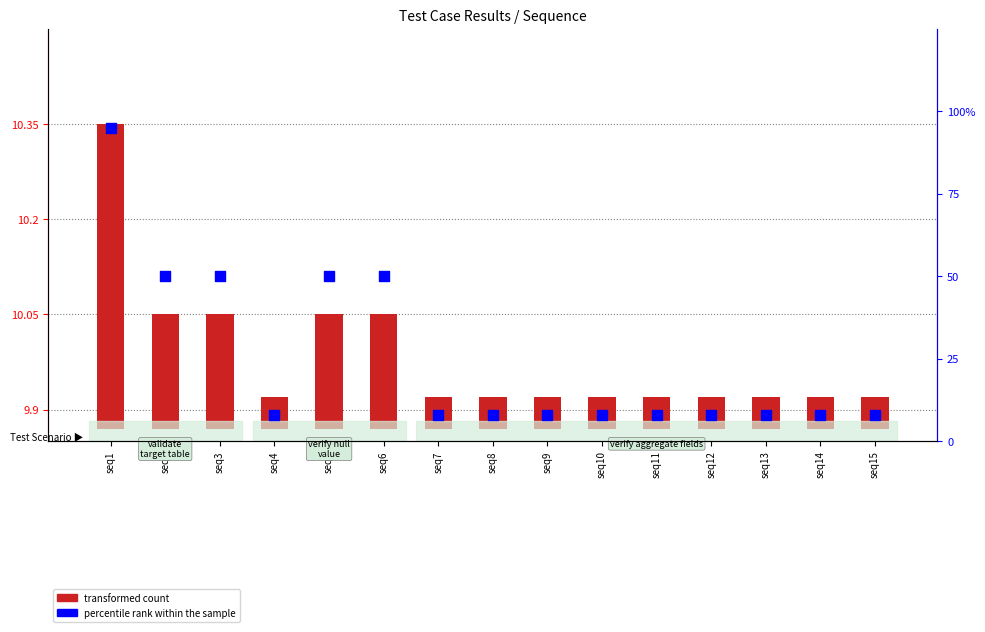

Which series contains the lowest Y value?

transformed count